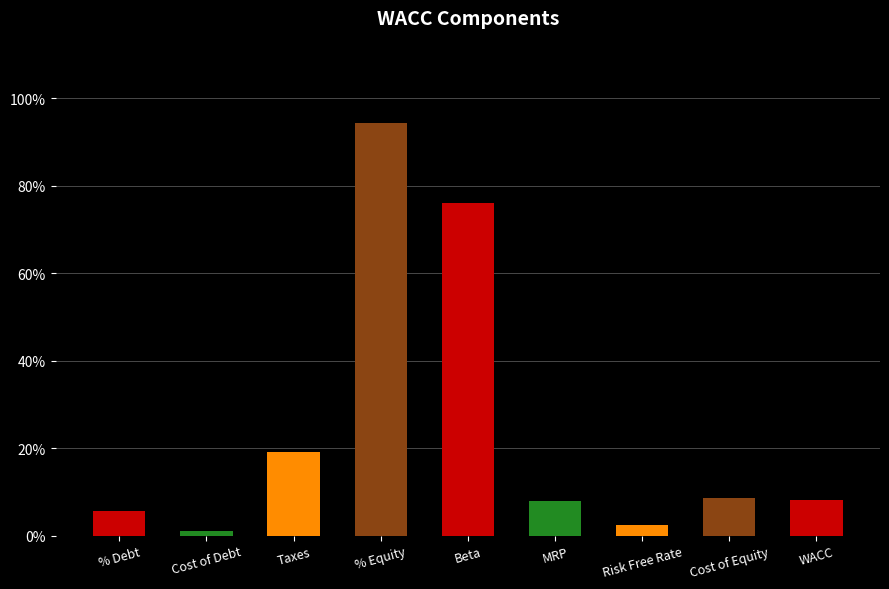

Which label corresponds to the smallest value in the chart?

Cost of Debt